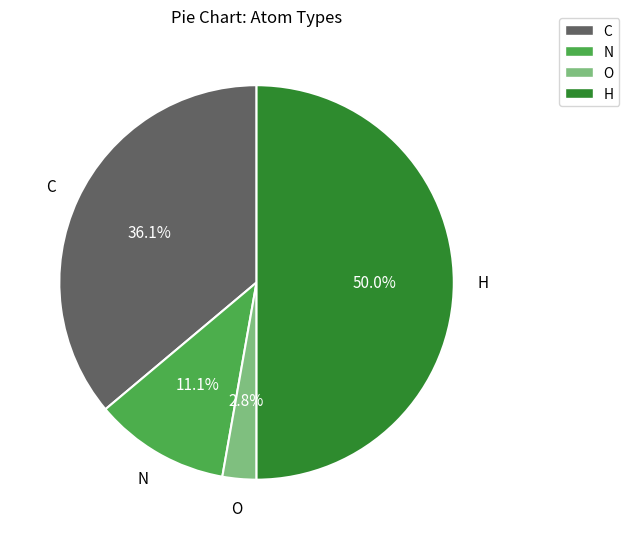

Is C the majority of the pie?

No